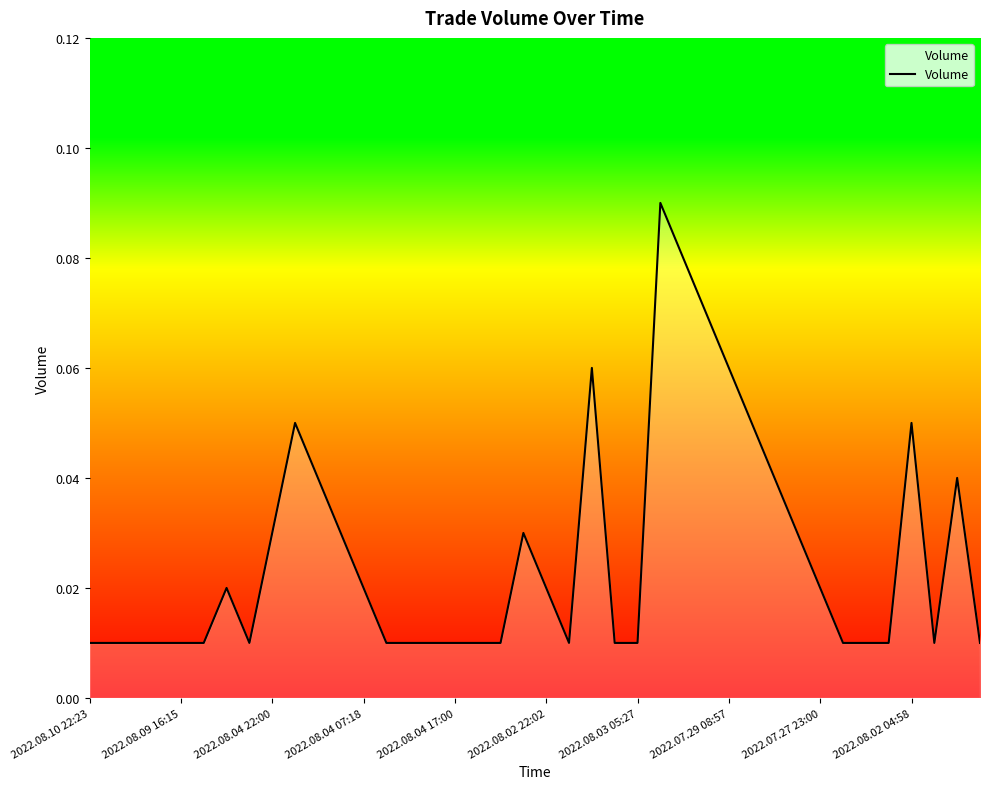

Which category has the lowest value across all series?

2022.08.10 22:23